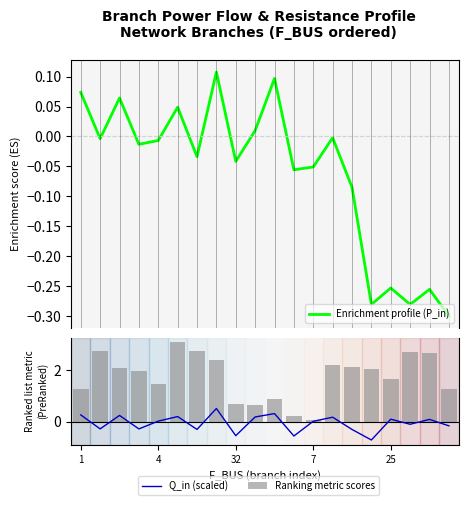

How many categories are shown in the chart?

20